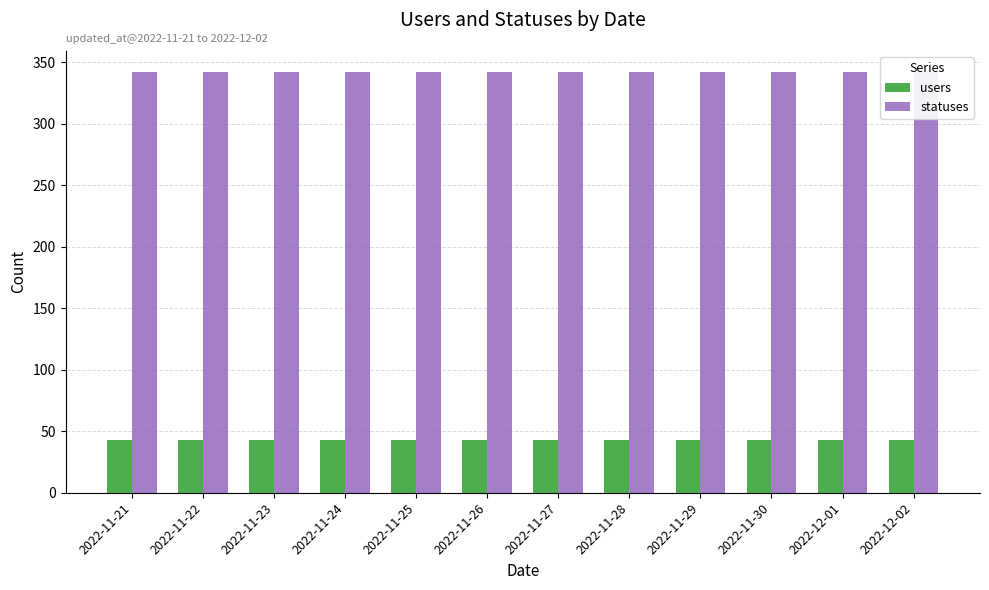

Which series has the largest total across all categories?

statuses